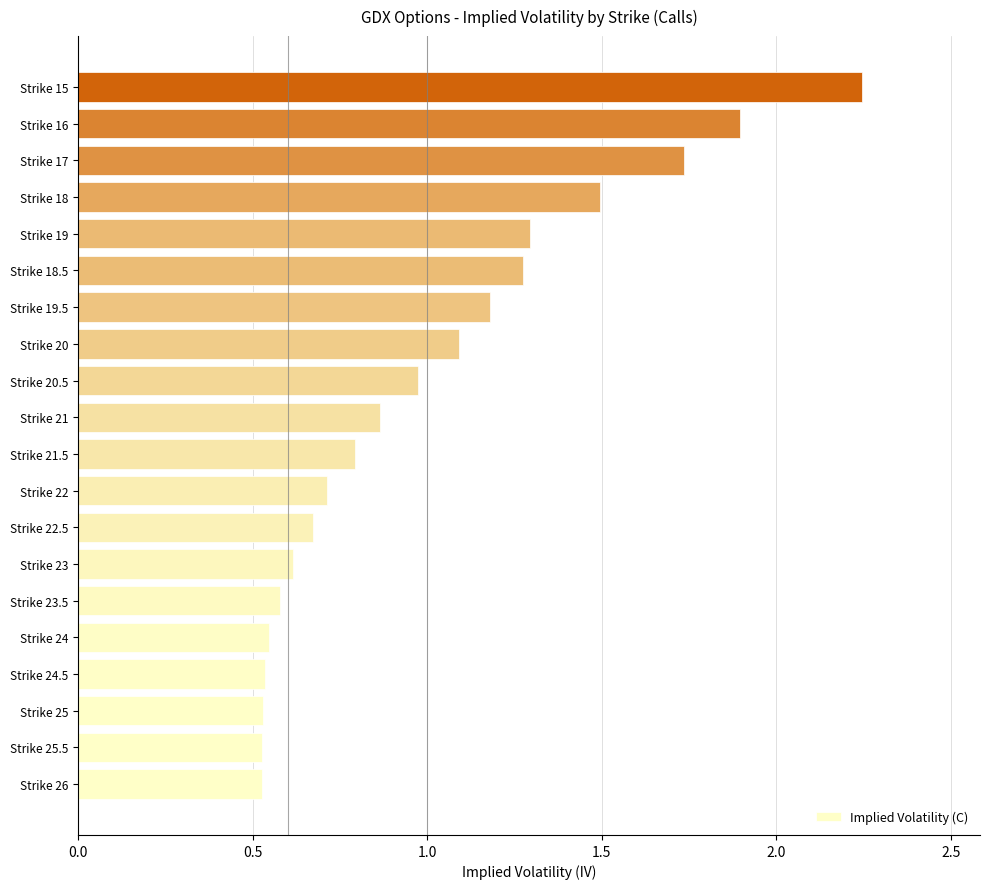

What value does the data have at Strike 19.5?

1.2